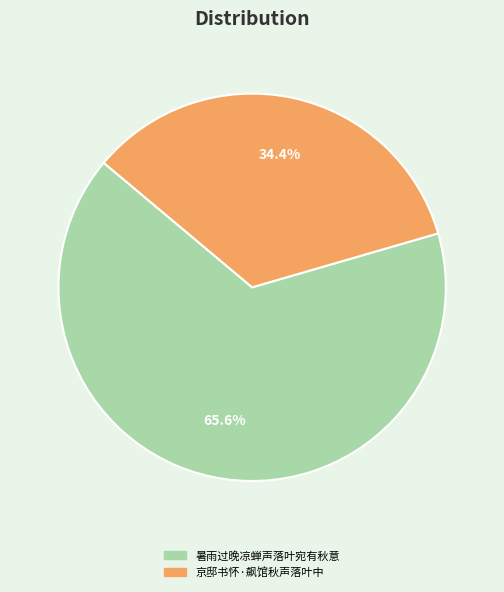

Which category has the biggest portion of the pie?

暑雨过晚凉蝉声落叶宛有秋意